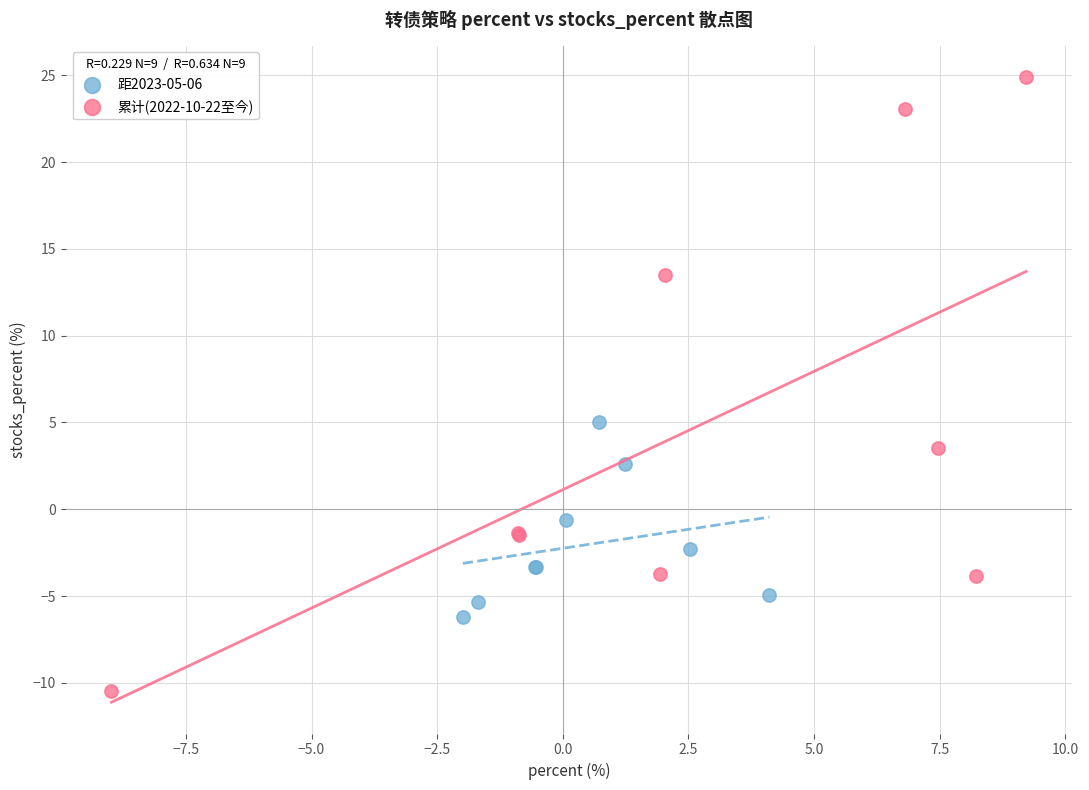

Which series has the largest Y range (max minus min)?

累计(2022-10-22至今)